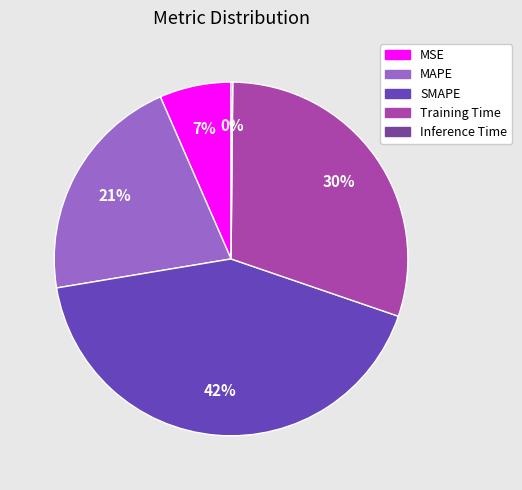

How many slices are in this pie chart?

5